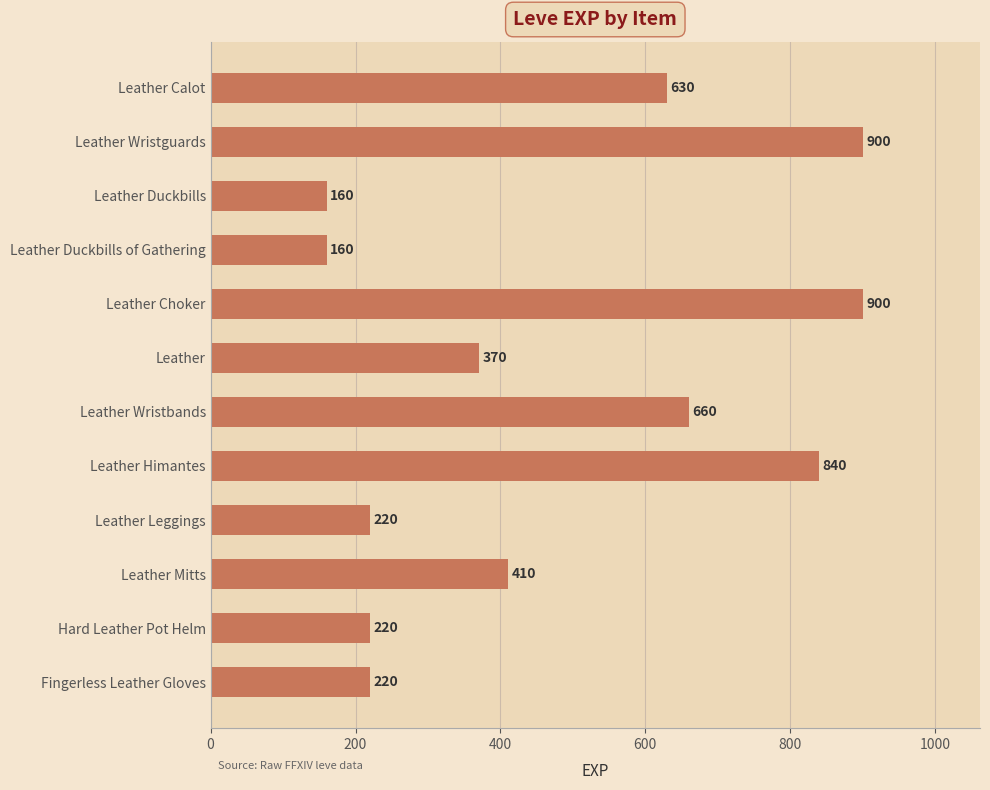

Does the chart contain stacked bars?

No